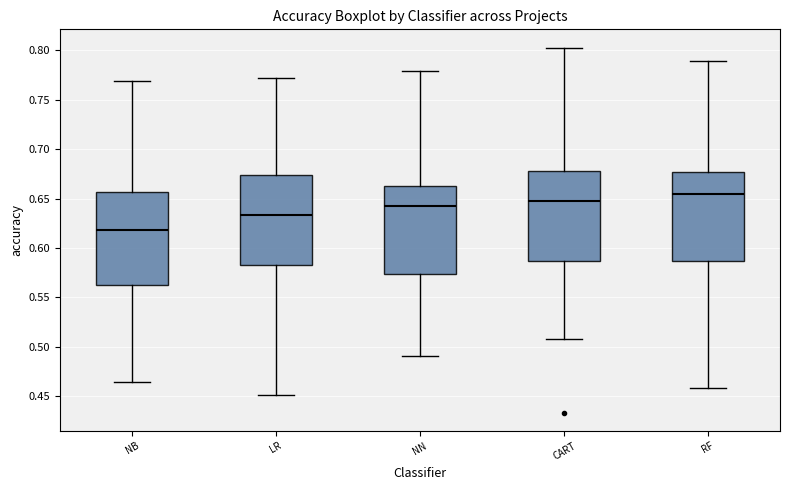

Reading left to right, read every box against the y-axis: the position of its median line, the range the box covers, and the ends of its whiskers. The values are not printed on the chart, so give them approximately, as read against the axis.

NB: median 0.620, box 0.565 to 0.655, whiskers 0.465 to 0.770
LR: median 0.635, box 0.580 to 0.675, whiskers 0.450 to 0.770
NN: median 0.645, box 0.575 to 0.660, whiskers 0.490 to 0.780
CART: median 0.650, box 0.585 to 0.680, whiskers 0.510 to 0.805
RF: median 0.655, box 0.585 to 0.675, whiskers 0.460 to 0.790